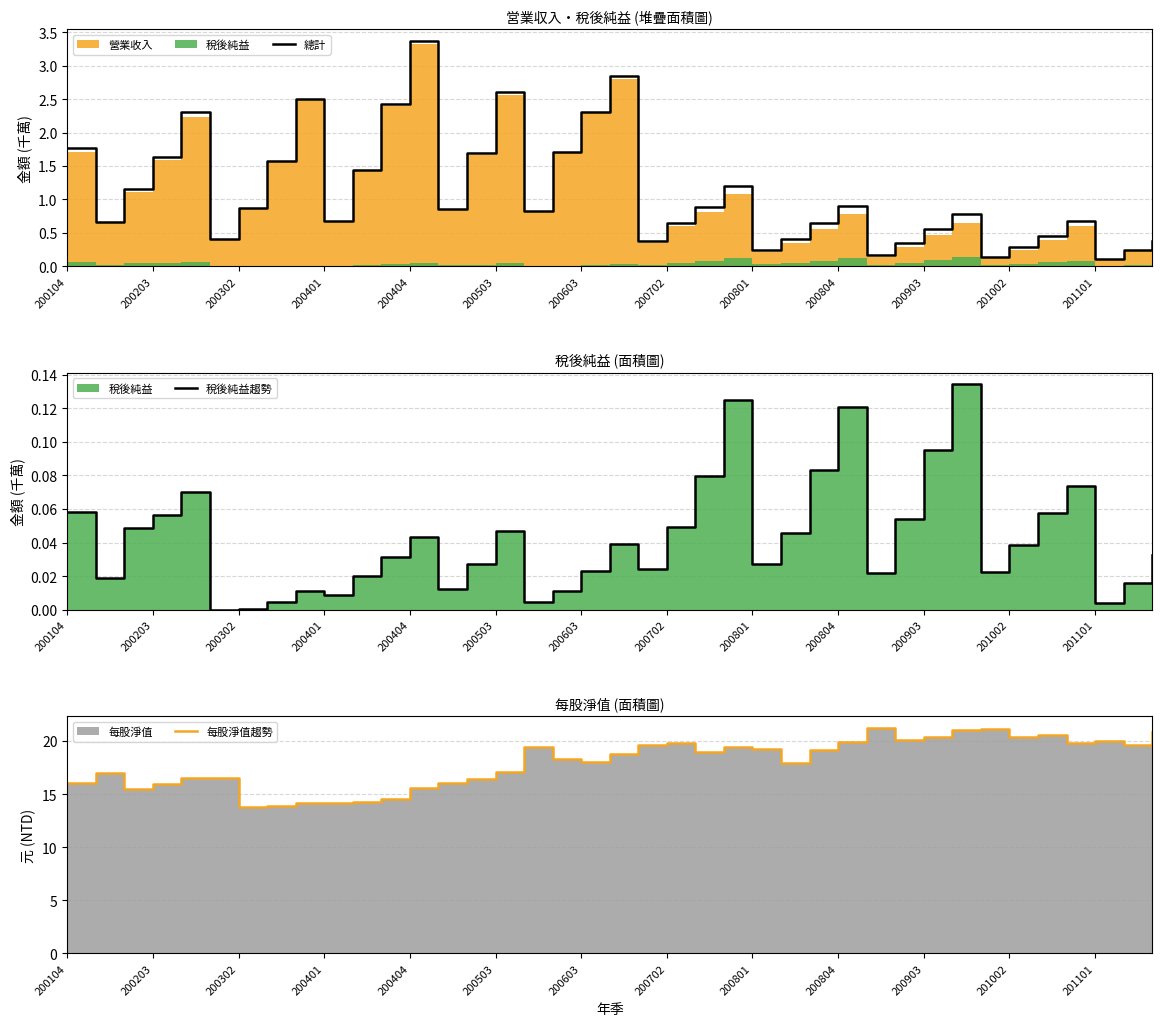

Reading left to right, extract all data points from this chart.

總計: 1.8	0.7	1.2	1.6	2.3	0.4	0.9	1.6	2.5	0.7	1.4	2.4	3.4	0.9	1.7	2.6	0.8	1.7	2.3	2.8	0.4	0.6	0.9	1.2	0.2	0.4	0.6	0.9	0.2	0.3	0.6	0.8	0.1	0.3	0.5	0.7	0.1	0.2	0.4
稅後純益趨勢: 0.1	0.0	0.0	0.1	0.1	0.0	0.0	0.0	0.0	0.0	0.0	0.0	0.0	0.0	0.0	0.0	0.0	0.0	0.0	0.0	0.0	0.0	0.1	0.1	0.0	0.0	0.1	0.1	0.0	0.1	0.1	0.1	0.0	0.0	0.1	0.1	0.0	0.0	0.0
每股淨值趨勢: 16.0	17.0	15.5	15.9	16.5	16.5	13.8	13.9	14.2	14.1	14.2	14.6	15.6	16.0	16.4	17.1	19.4	18.3	18.0	18.8	19.6	19.9	19.0	19.4	19.3	17.9	19.1	19.9	21.2	20.1	20.4	21.0	21.1	20.4	20.6	19.8	20.0	19.6	20.8